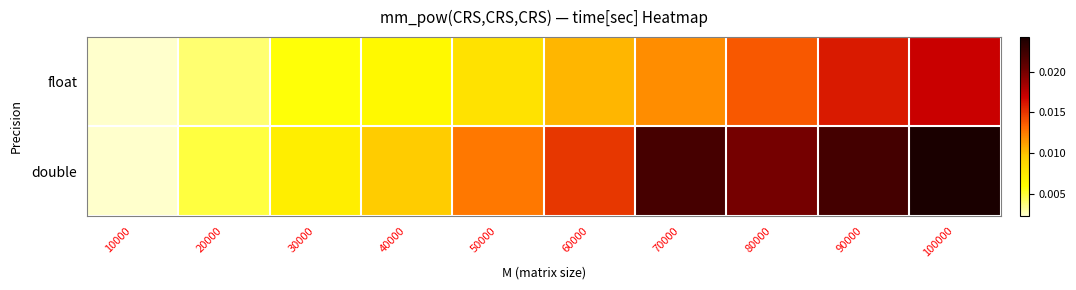

Between 90000 and 10000, which is larger?

90000